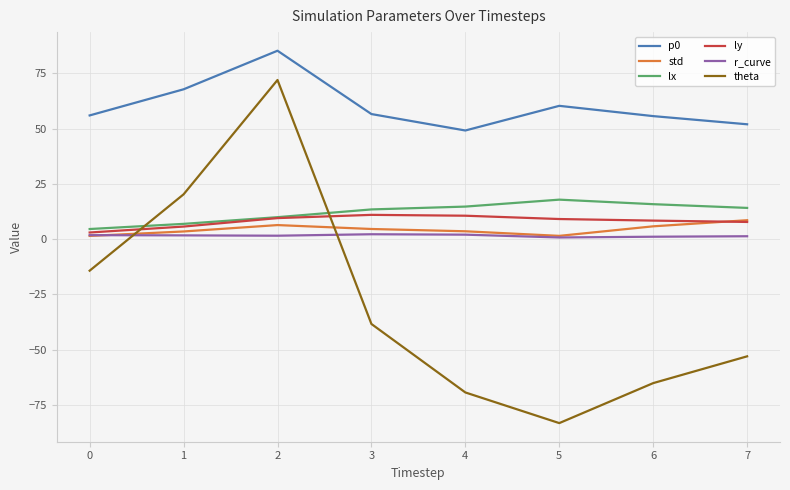

After their last crossing, which series has the higher values: std or r_curve?

std